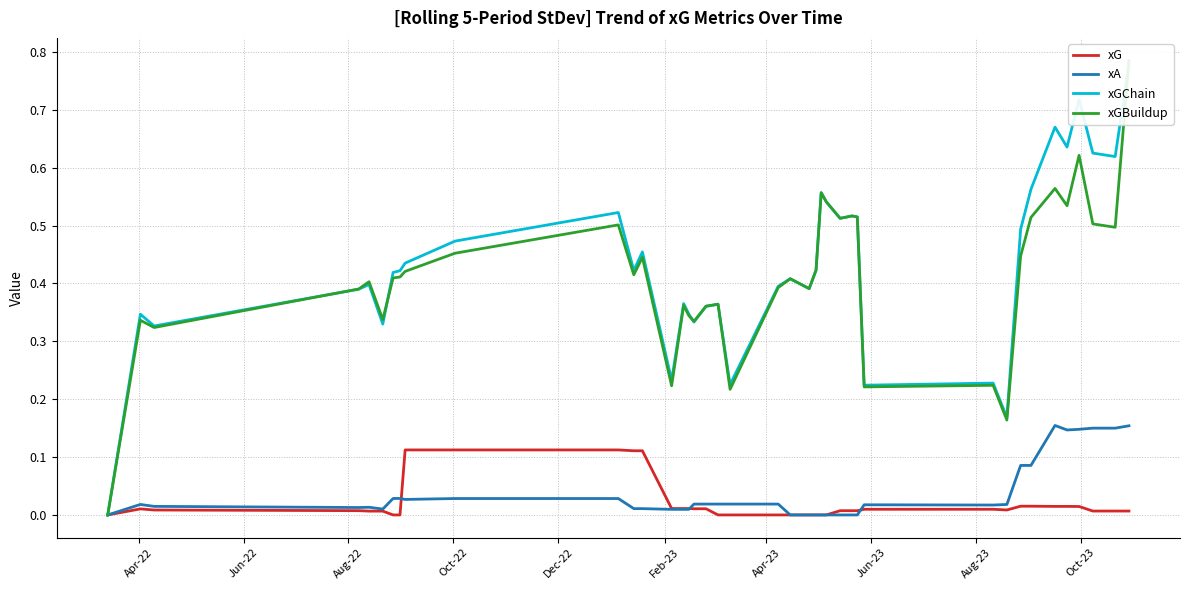

In xA, how many points are higher than both neighbors (excluding endpoints)?

4